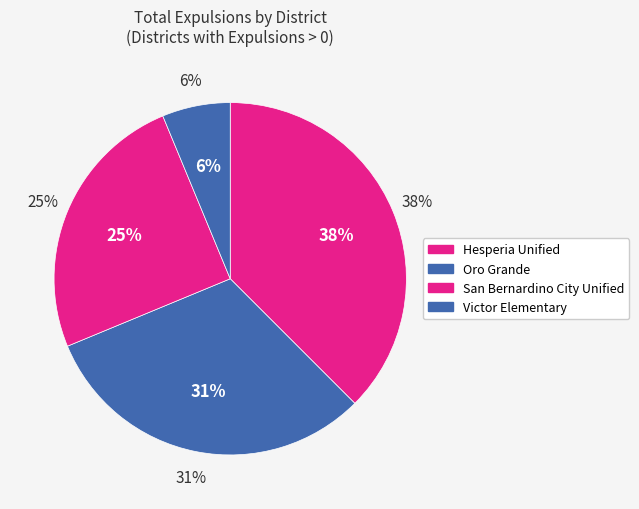

What percentage is the Oro Grande slice, to the nearest percent?

31%